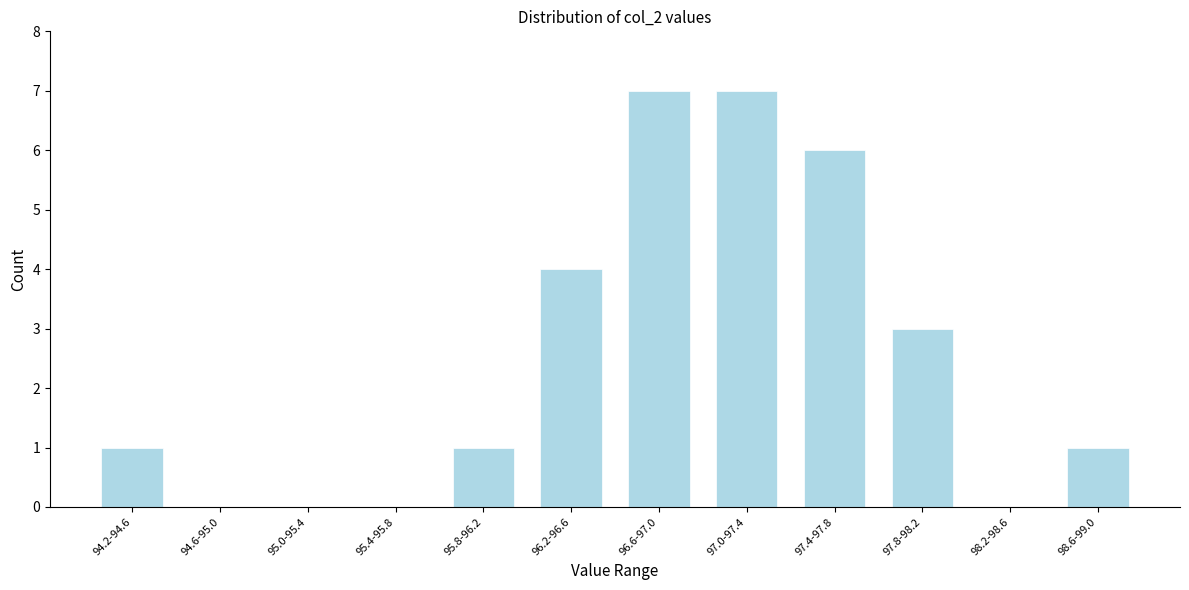

Reading right to left, list all the values displayed in this chart.

98.6-99.0=1	98.2-98.6=0	97.8-98.2=3	97.4-97.8=6	97.0-97.4=7	96.6-97.0=7	96.2-96.6=4	95.8-96.2=1	95.4-95.8=0	95.0-95.4=0	94.6-95.0=0	94.2-94.6=1